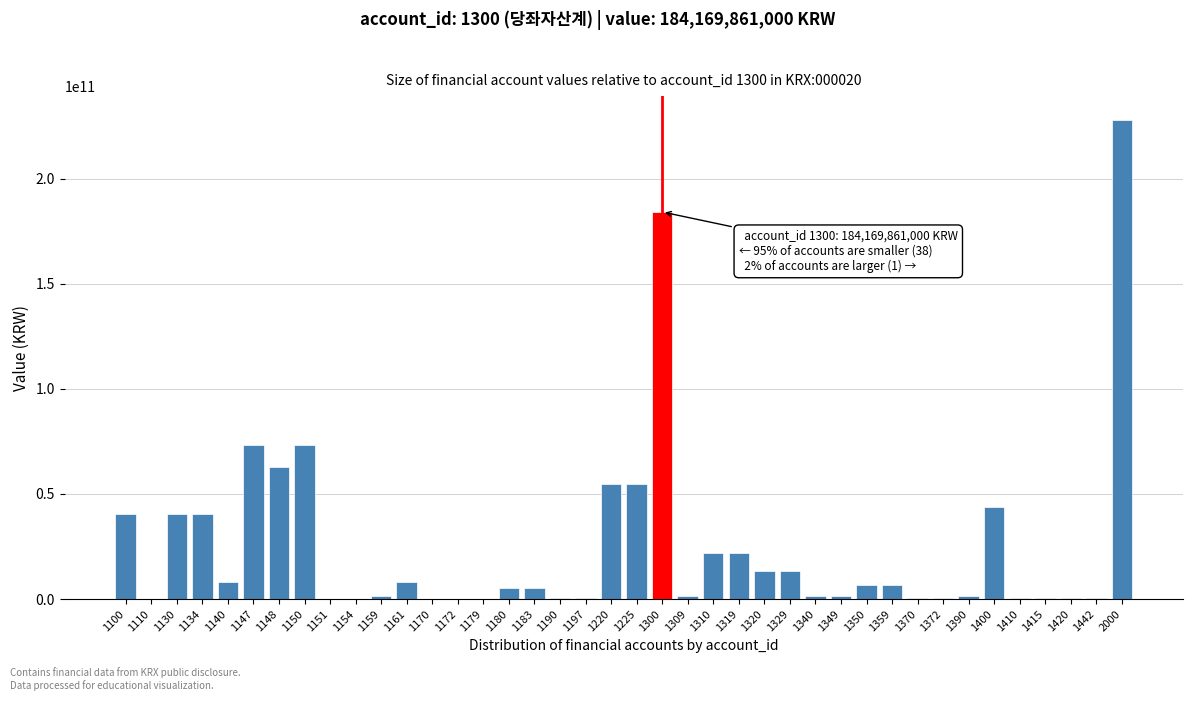

Is it true that the value at 1183 is 5211751000?

True